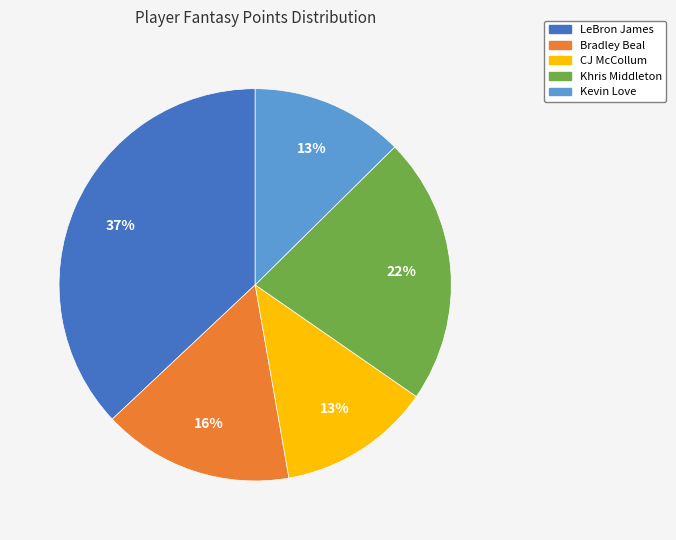

What is the largest slice in the pie chart?

LeBron James